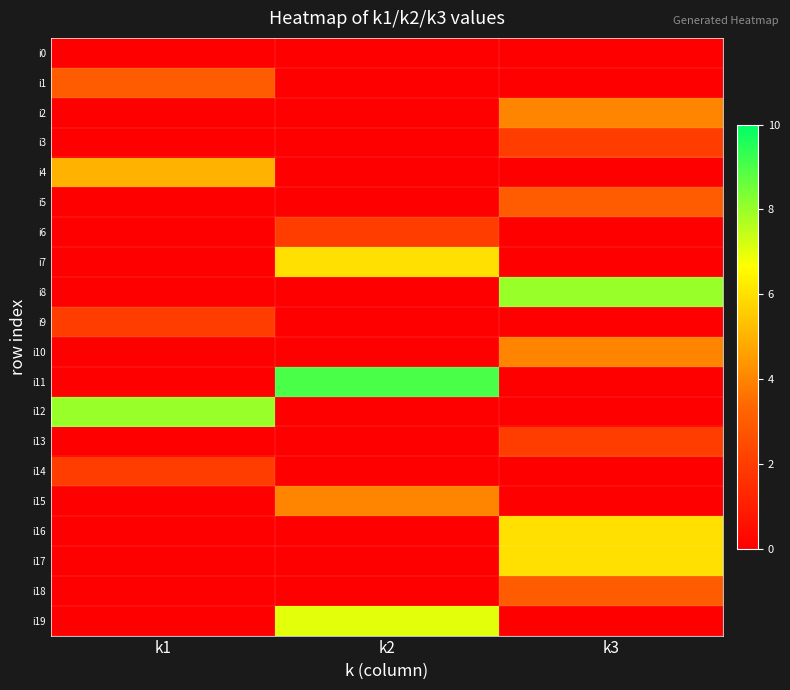

Reading left to right, extract all data points from this chart.

i0: k1=0	k2=0	k3=0
i1: k1=3	k2=0	k3=0
i2: k1=0	k2=0	k3=4
i3: k1=0	k2=0	k3=2
i4: k1=5	k2=0	k3=0
i5: k1=0	k2=0	k3=3
i6: k1=0	k2=2	k3=0
i7: k1=0	k2=6	k3=0
i8: k1=0	k2=0	k3=8
i9: k1=2	k2=0	k3=0
i10: k1=0	k2=0	k3=4
i11: k1=0	k2=9	k3=0
i12: k1=8	k2=0	k3=0
i13: k1=0	k2=0	k3=2
i14: k1=2	k2=0	k3=0
i15: k1=0	k2=4	k3=0
i16: k1=0	k2=0	k3=6
i17: k1=0	k2=0	k3=6
i18: k1=0	k2=0	k3=3
i19: k1=0	k2=7	k3=0